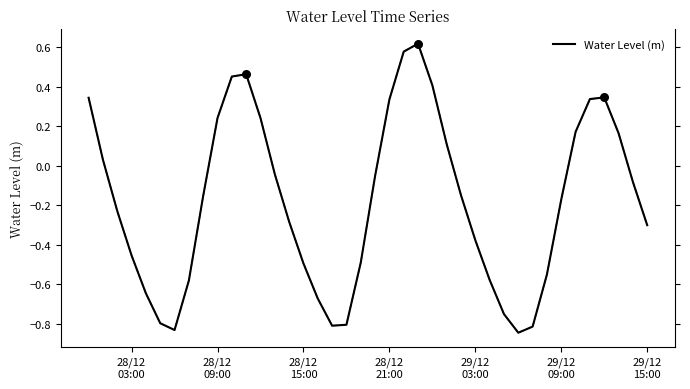

What is the difference between the maximum and minimum values?

1.5